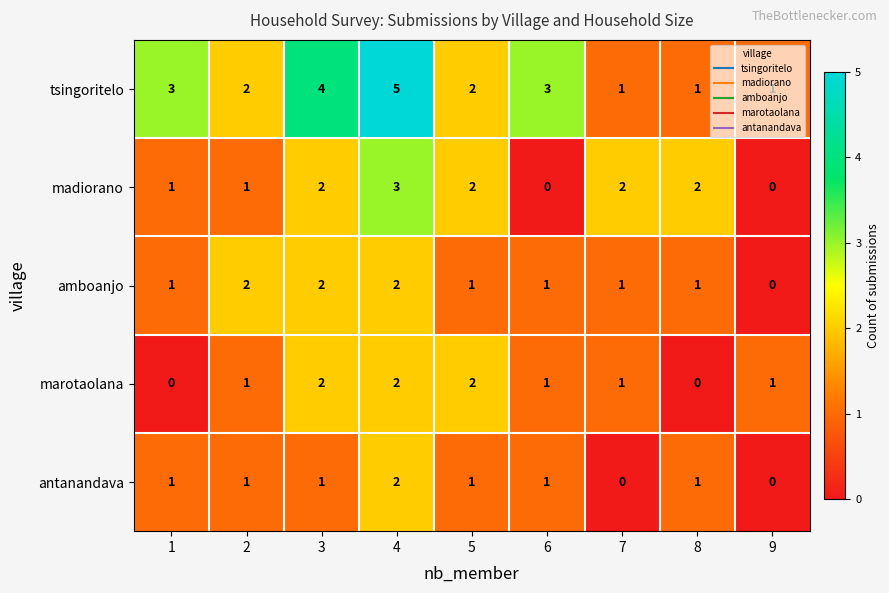

What is the difference between the maximum and minimum values in the madiorano series?

3